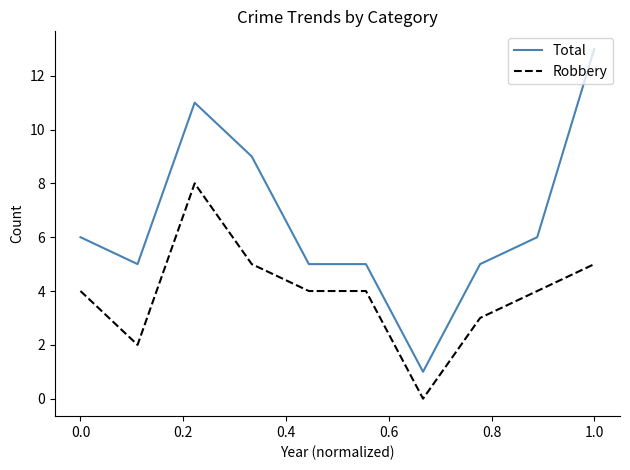

Which series has the largest range (max minus min)?

Total